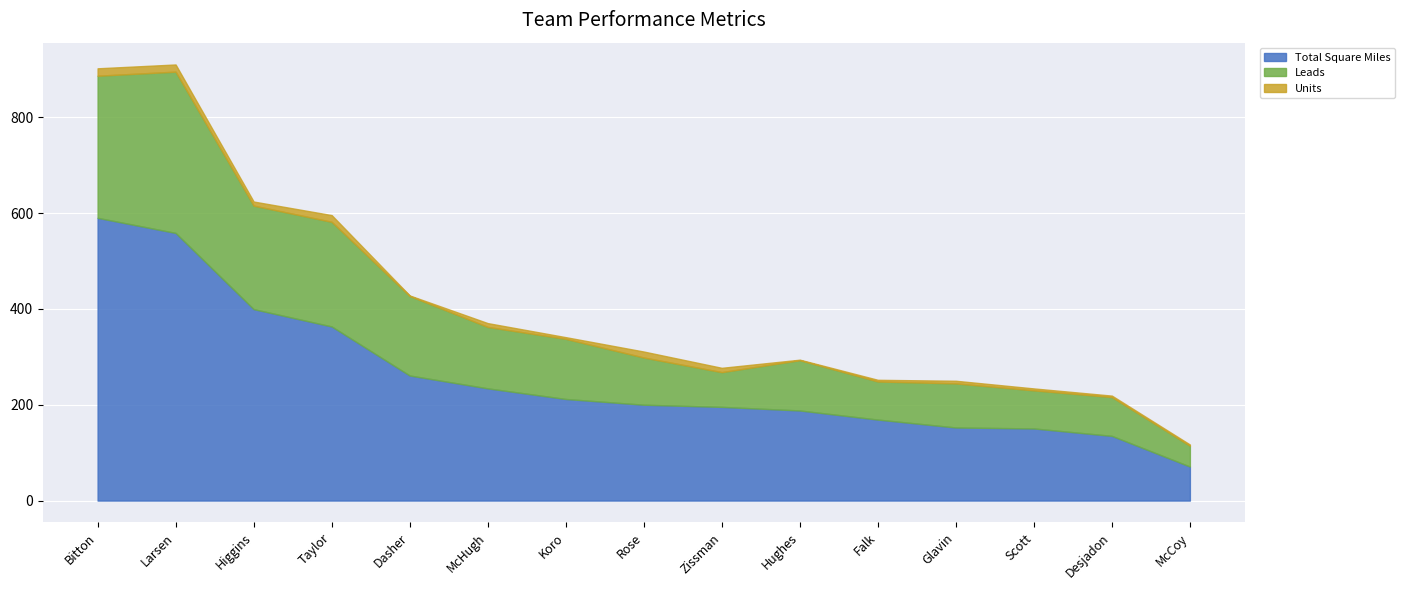

Reading left to right, list all the values displayed in this chart.

Total Square Miles: Bitton=590.0	Larsen=558.5	Higgins=399.5	Taylor=363.3	Dasher=261.0	McHugh=234.2	Koro=212.0	Rose=200.0	Zissman=195.5	Hughes=188.0	Falk=169.0	Glavin=152.5	Scott=150.5	Desjadon=135.0	McCoy=71.0
Leads: Bitton=296.5	Larsen=336.5	Higgins=216.0	Taylor=218.3	Dasher=166.0	McHugh=128.2	Koro=125.5	Rose=98.5	Zissman=72.5	Hughes=105.0	Falk=79.5	Glavin=92.0	Scott=79.5	Desjadon=81.0	McCoy=43.5
Units: Bitton=15.5	Larsen=15.0	Higgins=8.5	Taylor=14.0	Dasher=1.0	McHugh=8.0	Koro=3.5	Rose=12.5	Zissman=9.0	Hughes=1.0	Falk=3.5	Glavin=5.5	Scott=4.0	Desjadon=3.0	McCoy=2.5